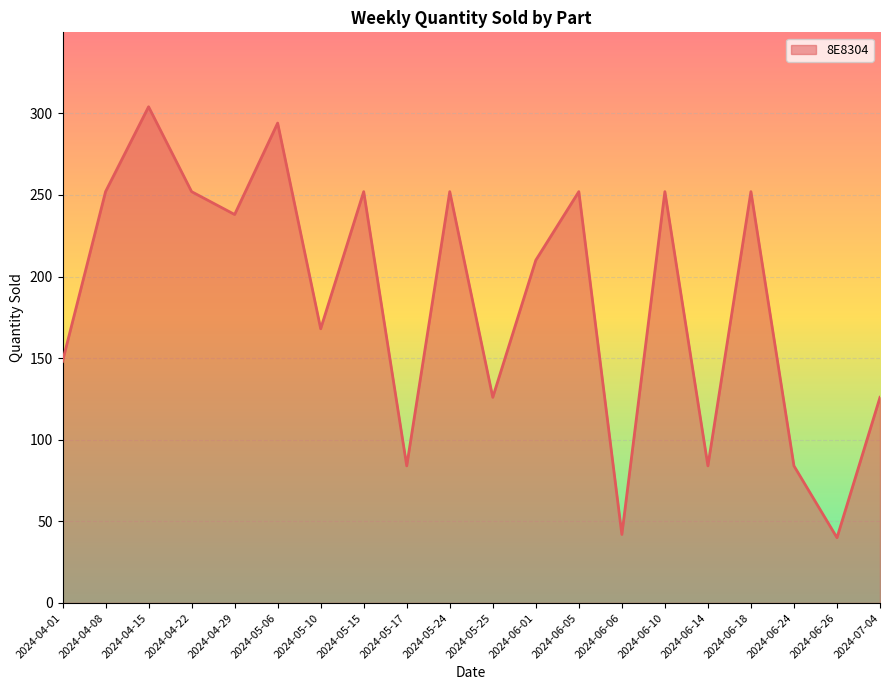

What is the change in value from 2024-05-17 to 2024-05-25?

+42